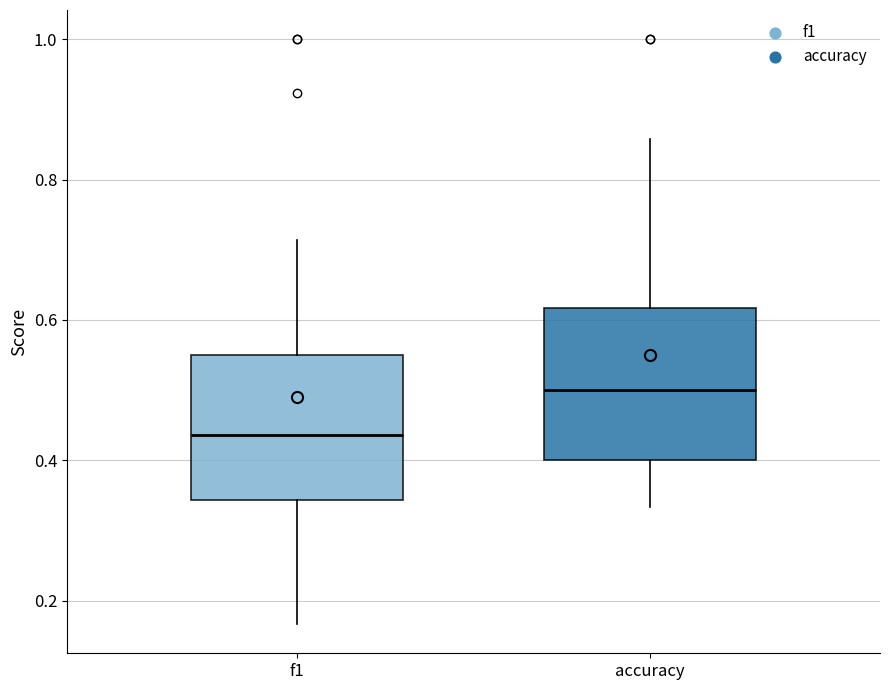

Reading left to right, transcribe this box plot: for each box, give where its median line is, the range the box spans, and where its two whiskers end, as read against the y-axis. The values are not printed on the chart, so give them approximately, as read against the axis.

f1: median 0.44, box 0.34 to 0.56, whiskers 0.16 to 0.72
accuracy: median 0.50, box 0.40 to 0.62, whiskers 0.34 to 0.86